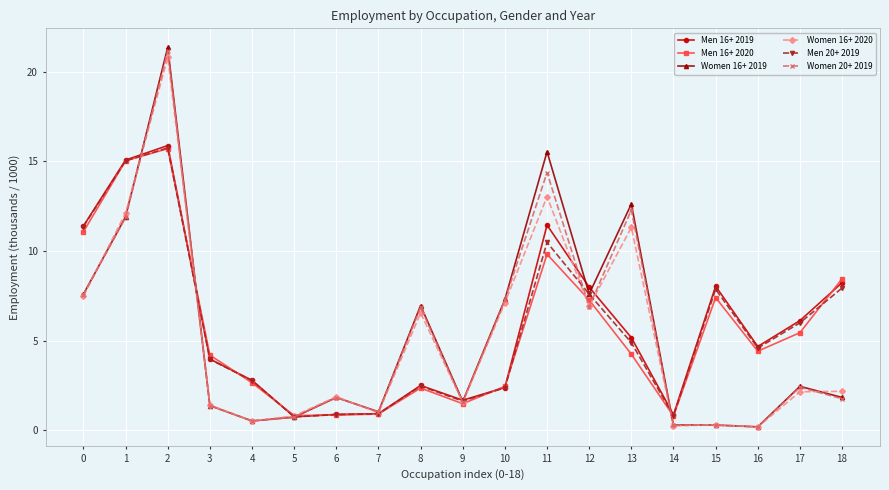

Rank the series at 11 from highest to lowest value.

Women 16+ 2019, Women 20+ 2019, Women 16+ 2020, Men 16+ 2019, Men 20+ 2019, Men 16+ 2020